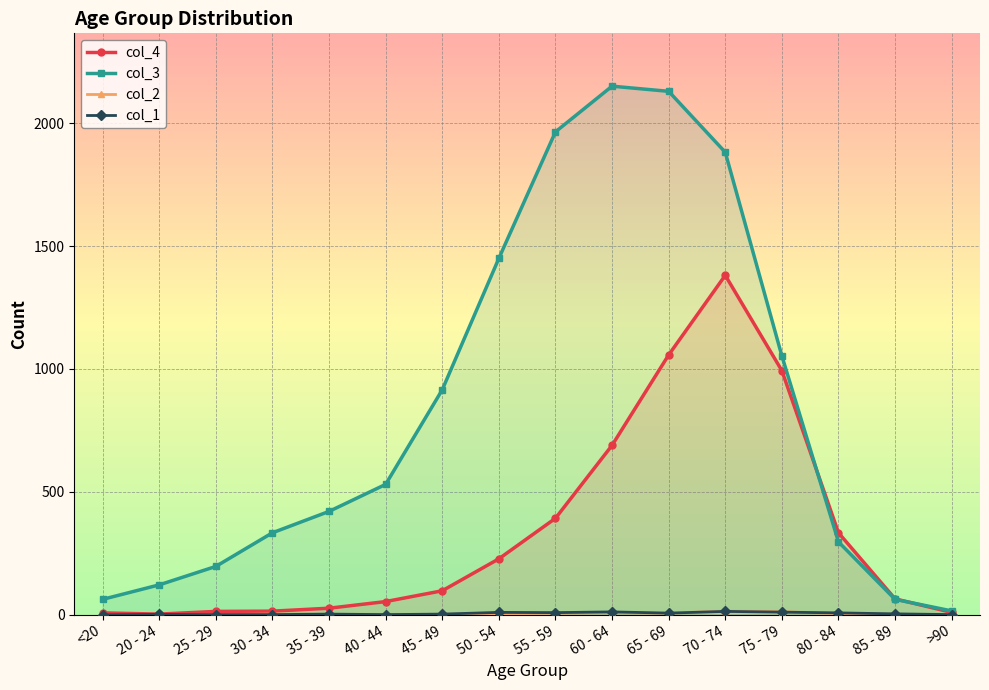

In col_1, how many points are lower than both neighbors (excluding endpoints)?

3